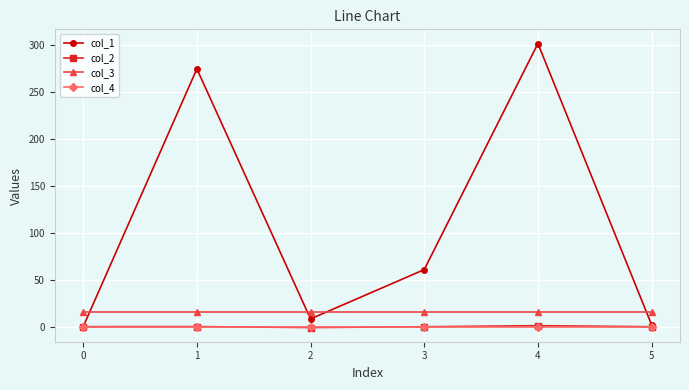

What is the difference between the col_2 values at 2 and 0?

0.9